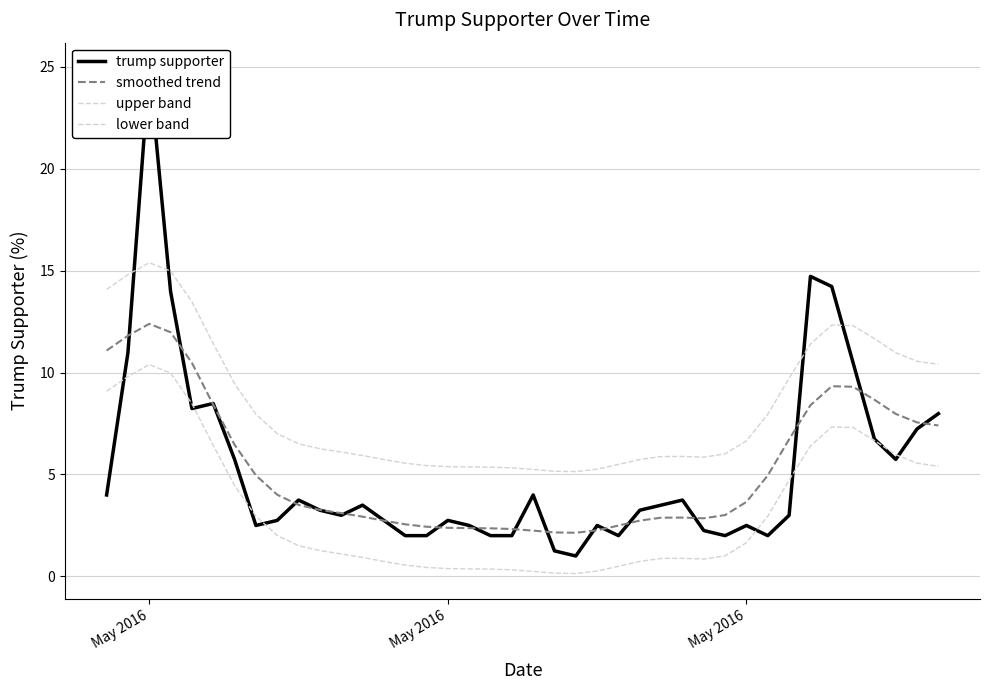

How many lines are shown in the chart?

4